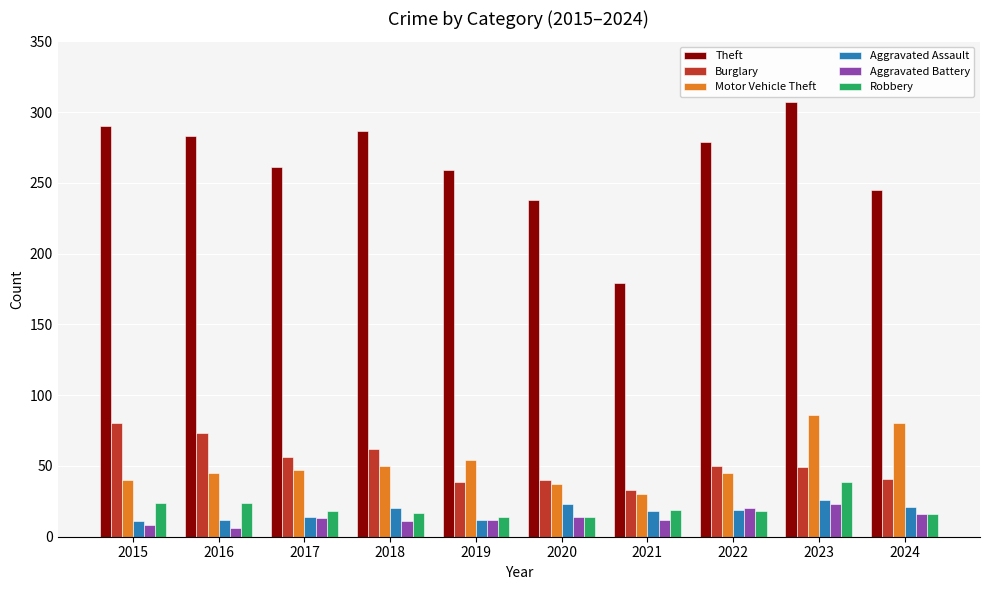

At which category is the sum across all series the highest?

2023